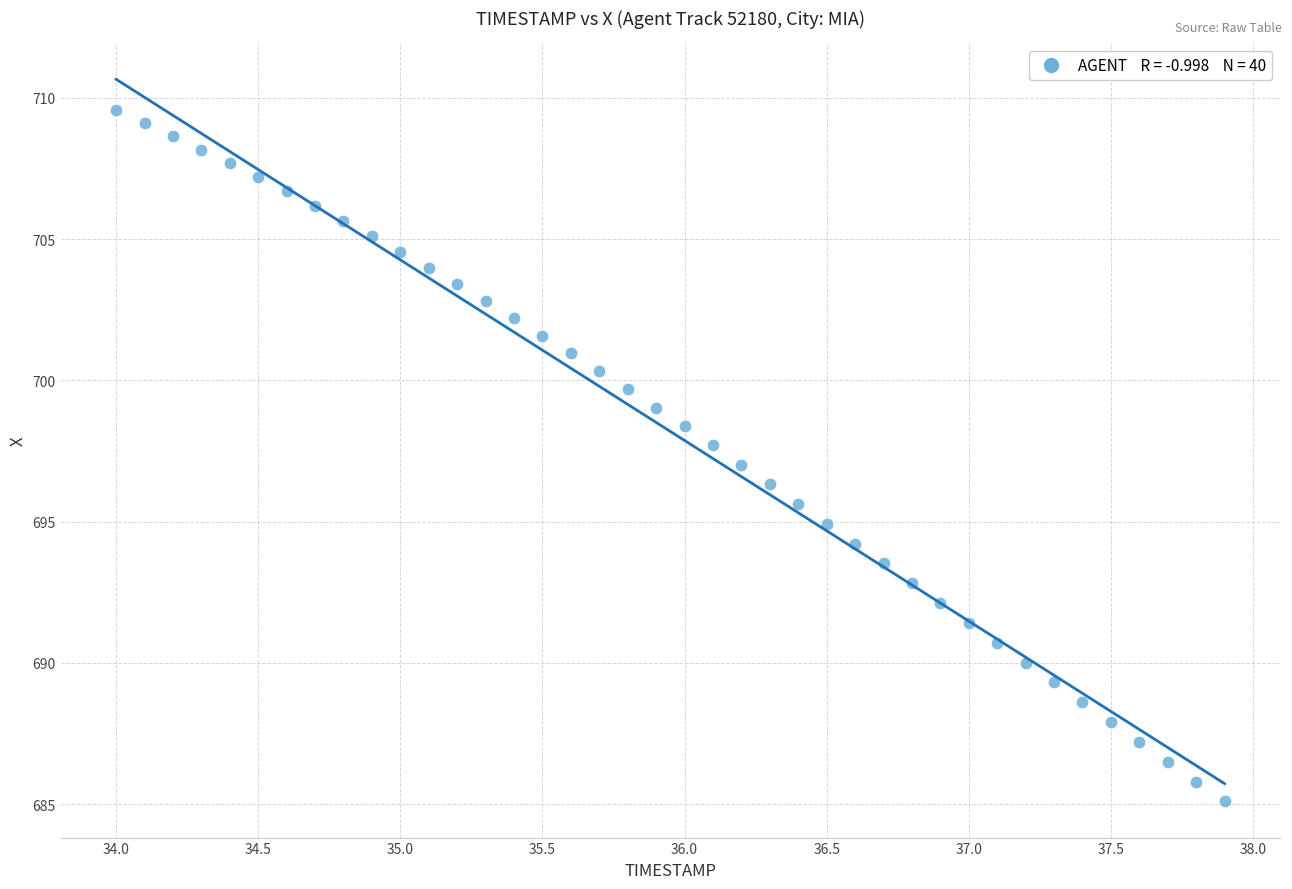

What is the range of X values (max minus min)?

3.9